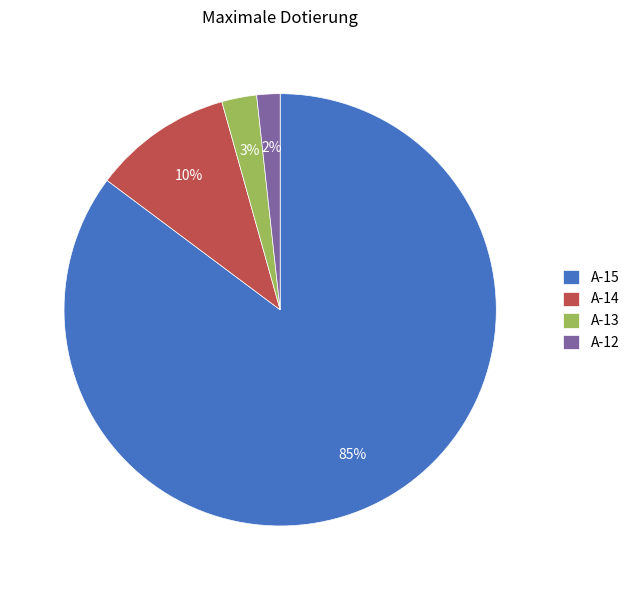

Which category has the smallest portion of the pie?

A-12